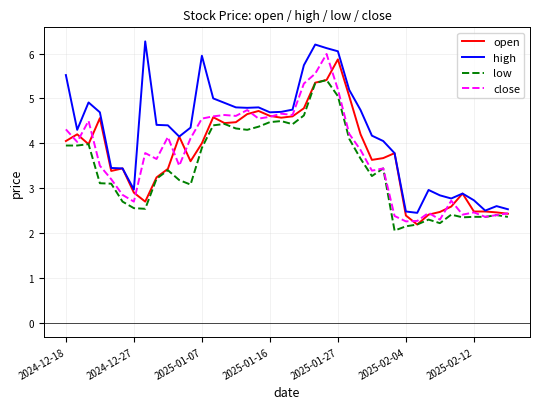

What is the maximum value for low?

5.4